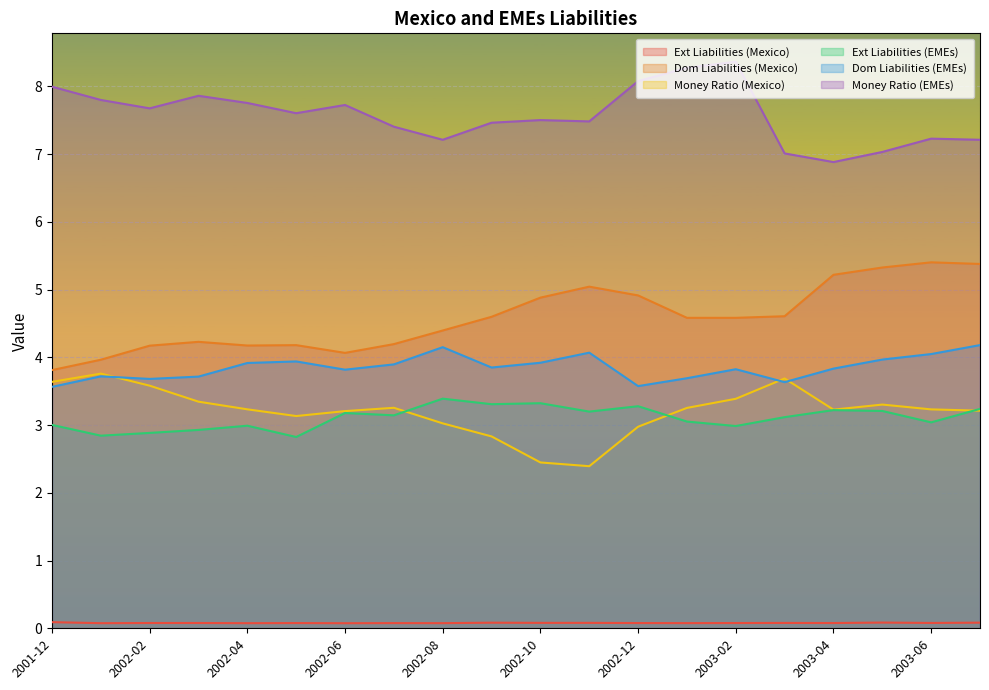

How many lines are shown in the chart?

6